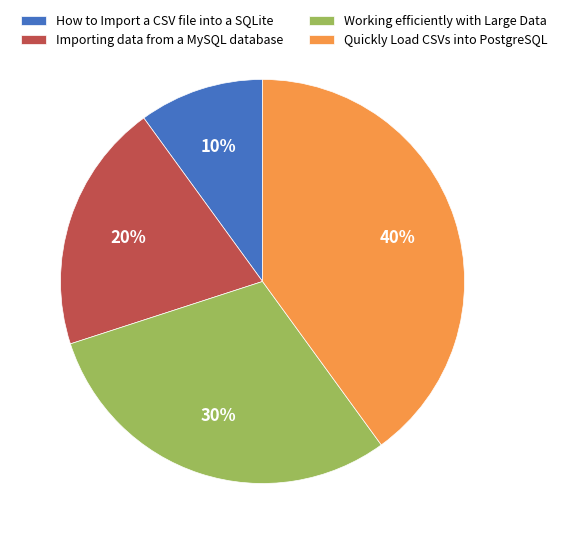

Is Importing data from a MySQL database the majority of the pie?

No